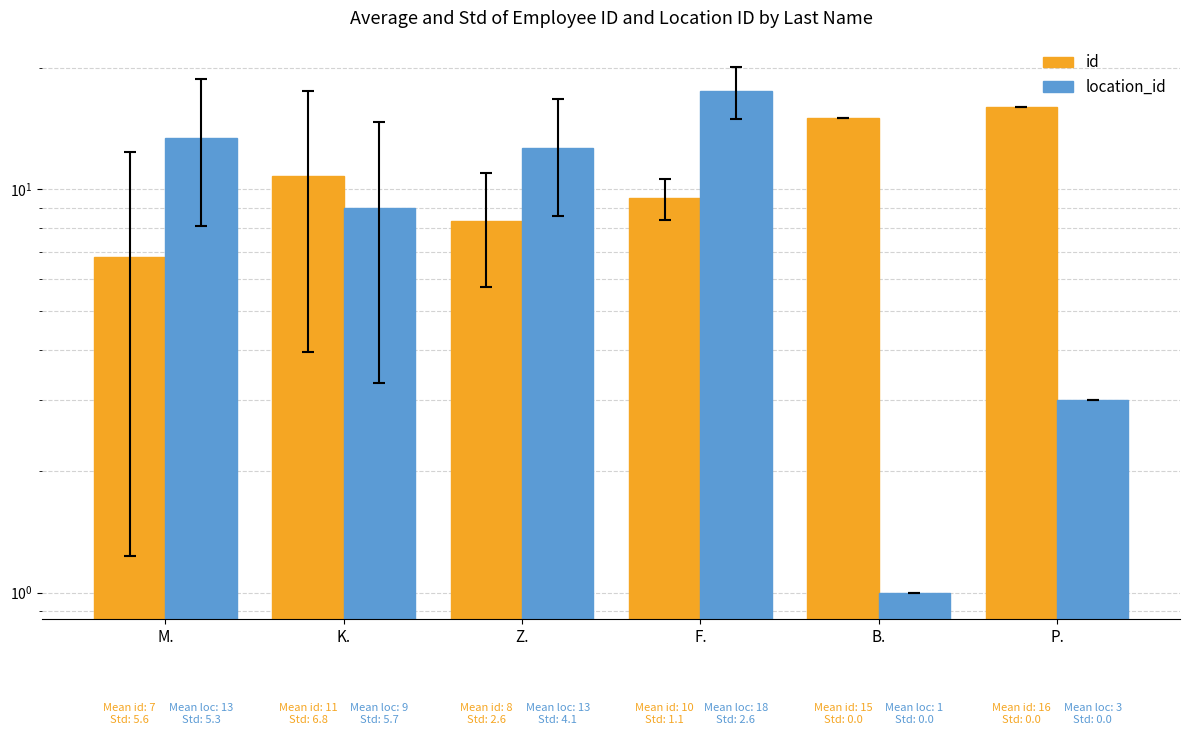

At how many categories does at least one series exceed 17?

1